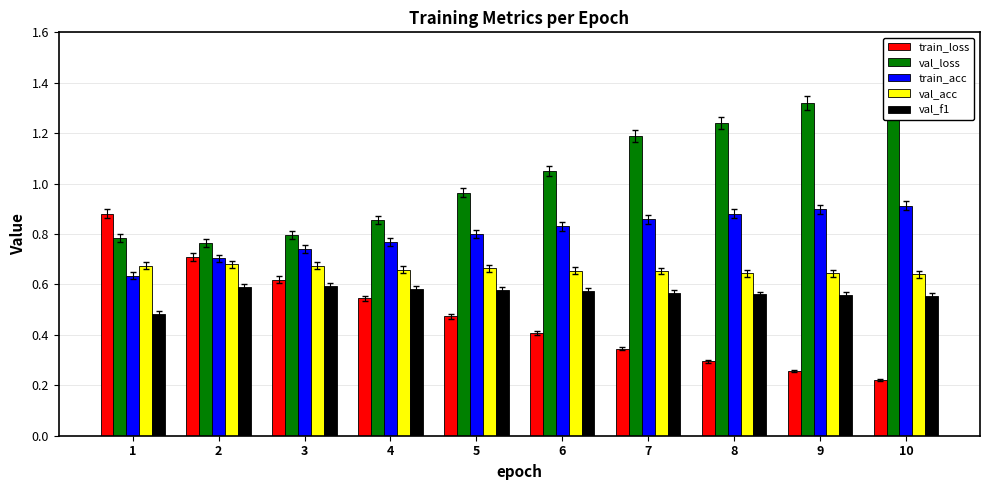

What is the sum of all val_f1 values?

5.6